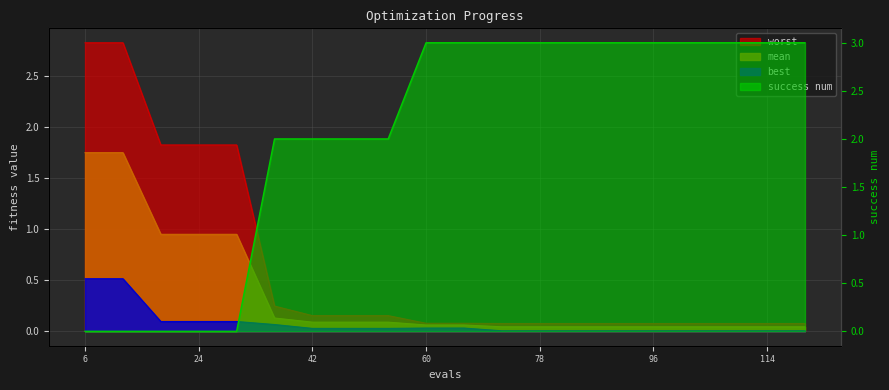

Which category has the lowest value across all series?

6